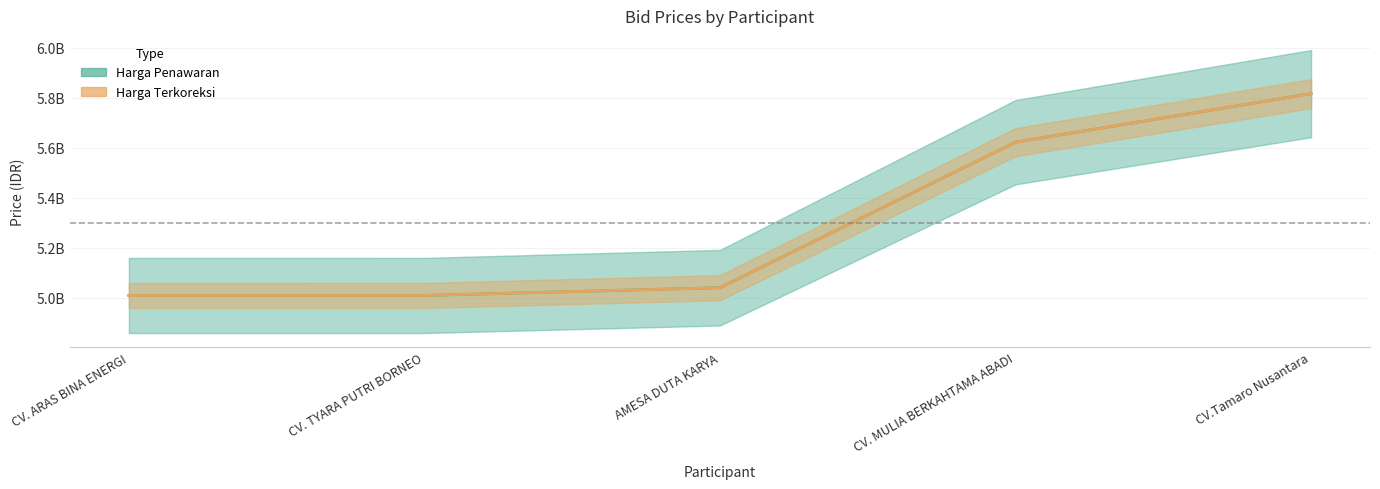

True or false: Harga Terkoreksi has more than 2 points higher than both neighbors.

False